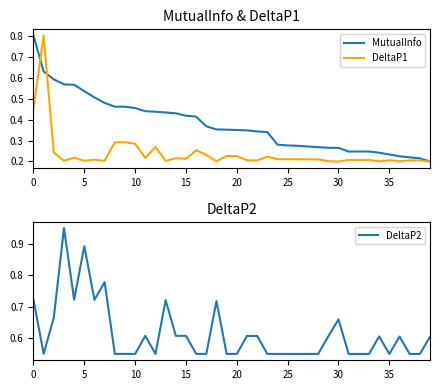

What is the smallest value displayed?

0.2